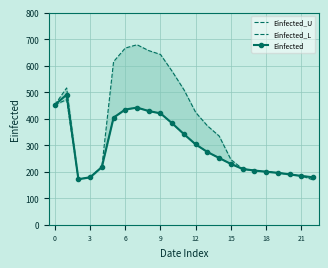

What is the difference between the maximum and minimum values in the Einfected series?

318.5